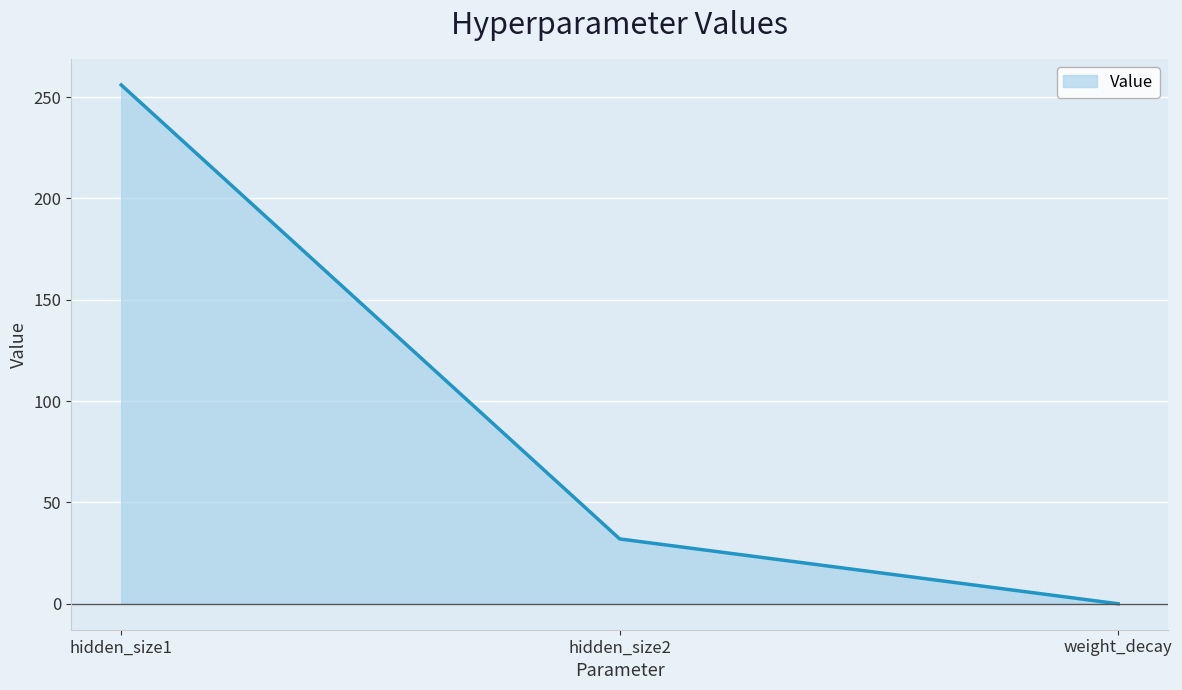

What position from the left is hidden_size2?

2